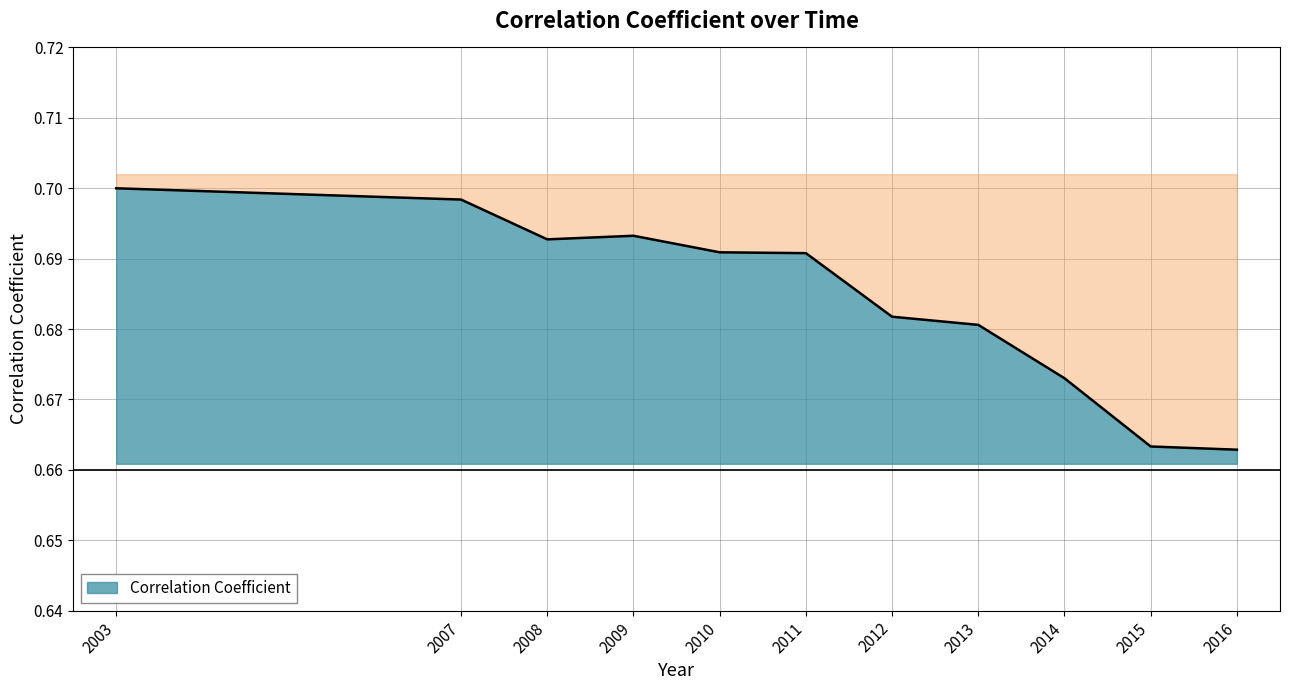

List the labels in order of value, largest first.

2003, 2007, 2009, 2008, 2010, 2011, 2012, 2013, 2014, 2015, 2016